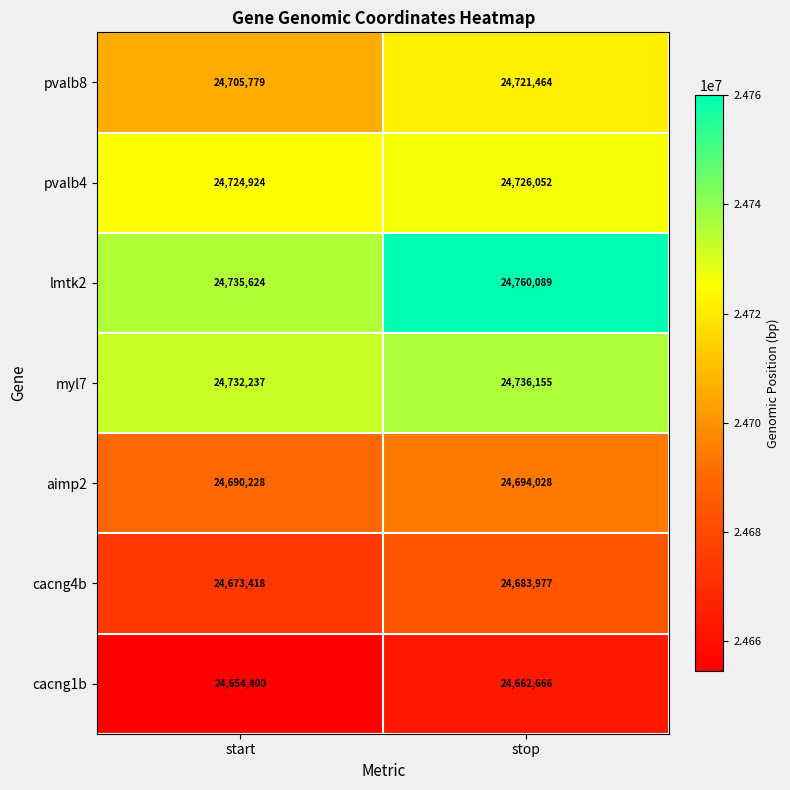

The value of cacng1b at stop is 32175444. True or false?

False